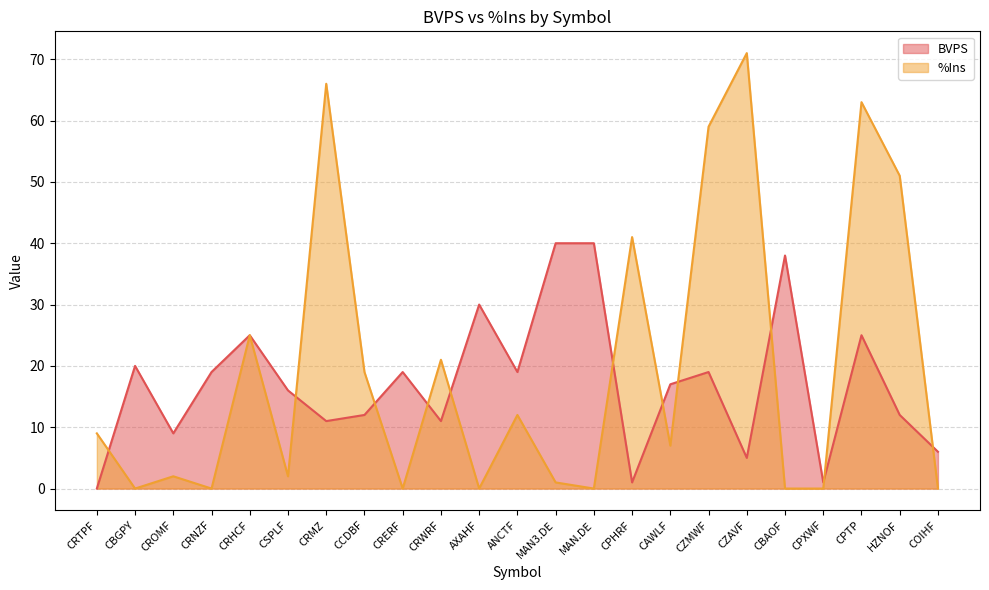

How many data points in BVPS are less than 17?

11